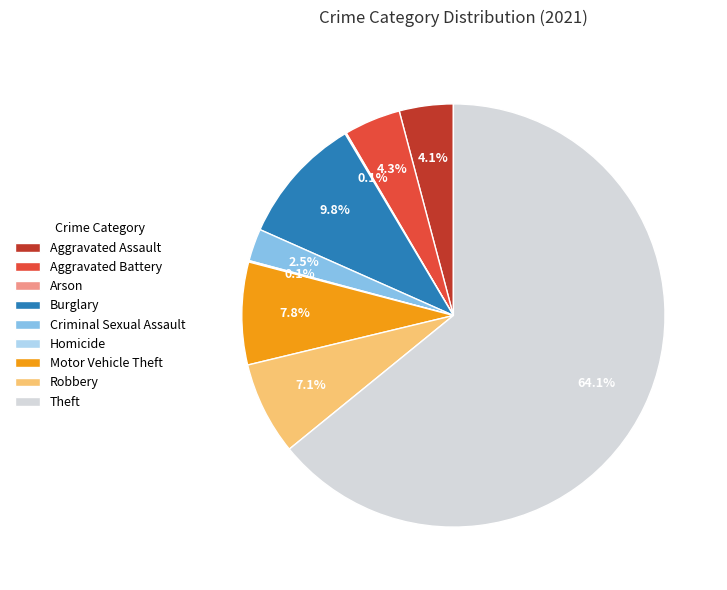

Which category has the biggest portion of the pie?

Theft